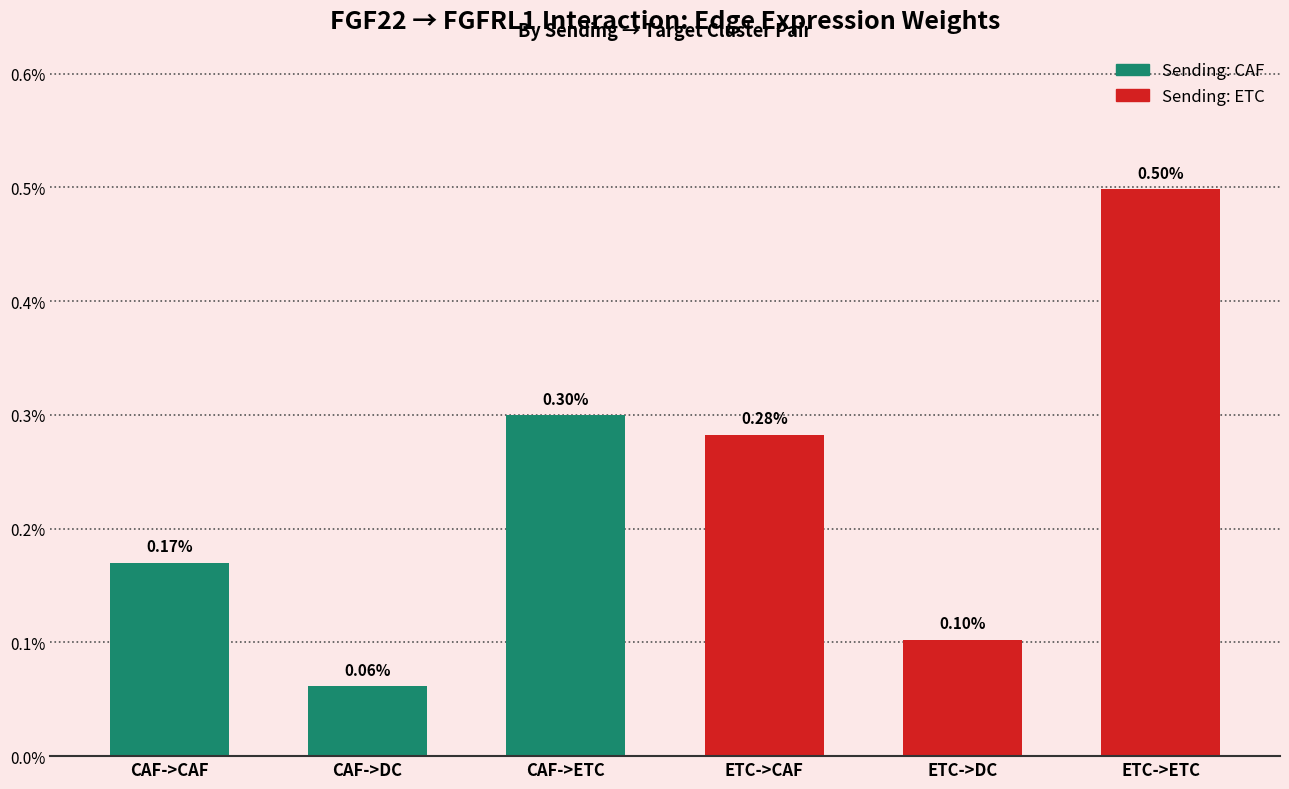

The chart shows a value of 0.0 at ETC->ETC. True or false?

False